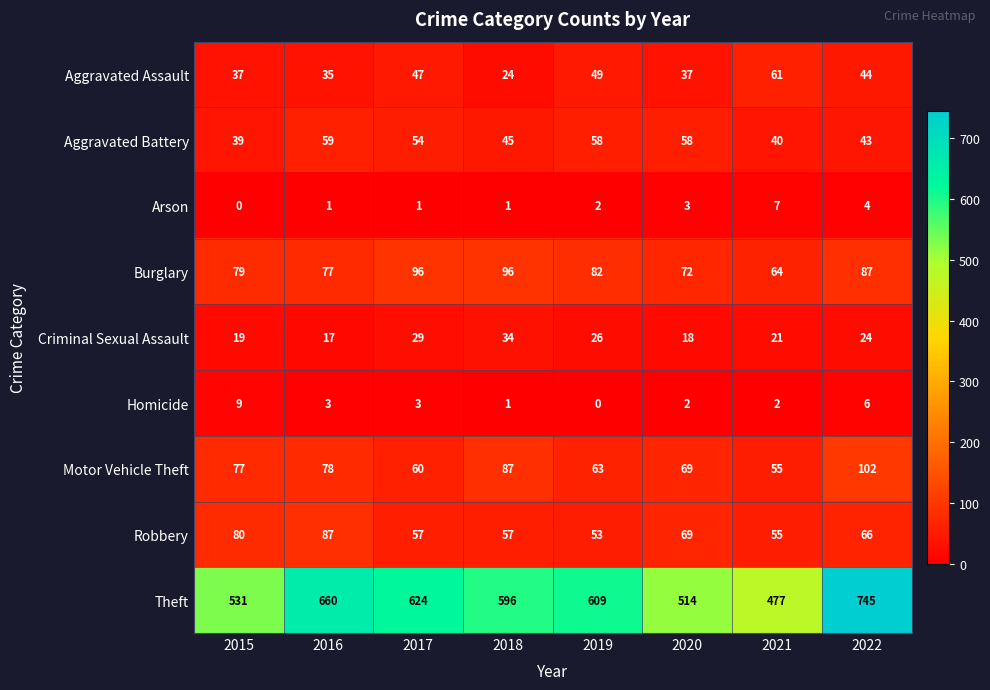

Which series has the largest total across all categories?

Theft